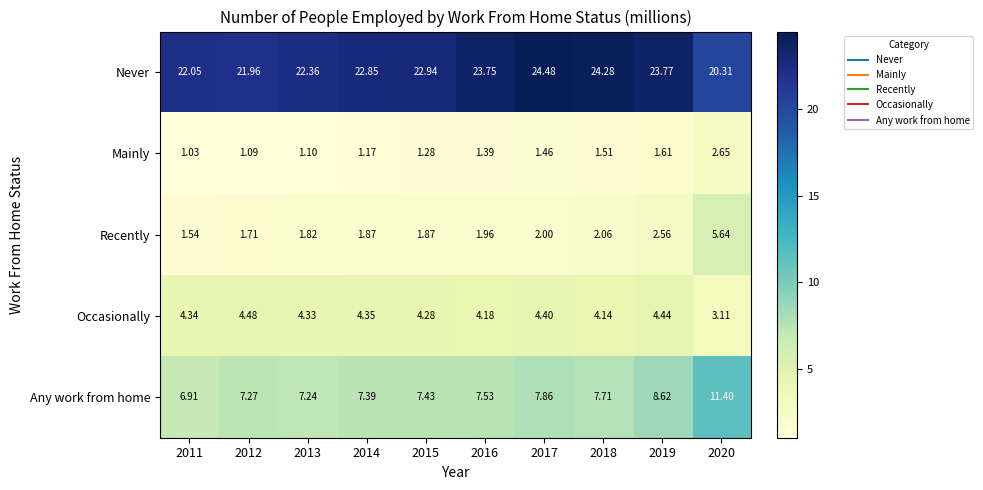

Between 2013 and 2015, which series saw the biggest shift?

Never